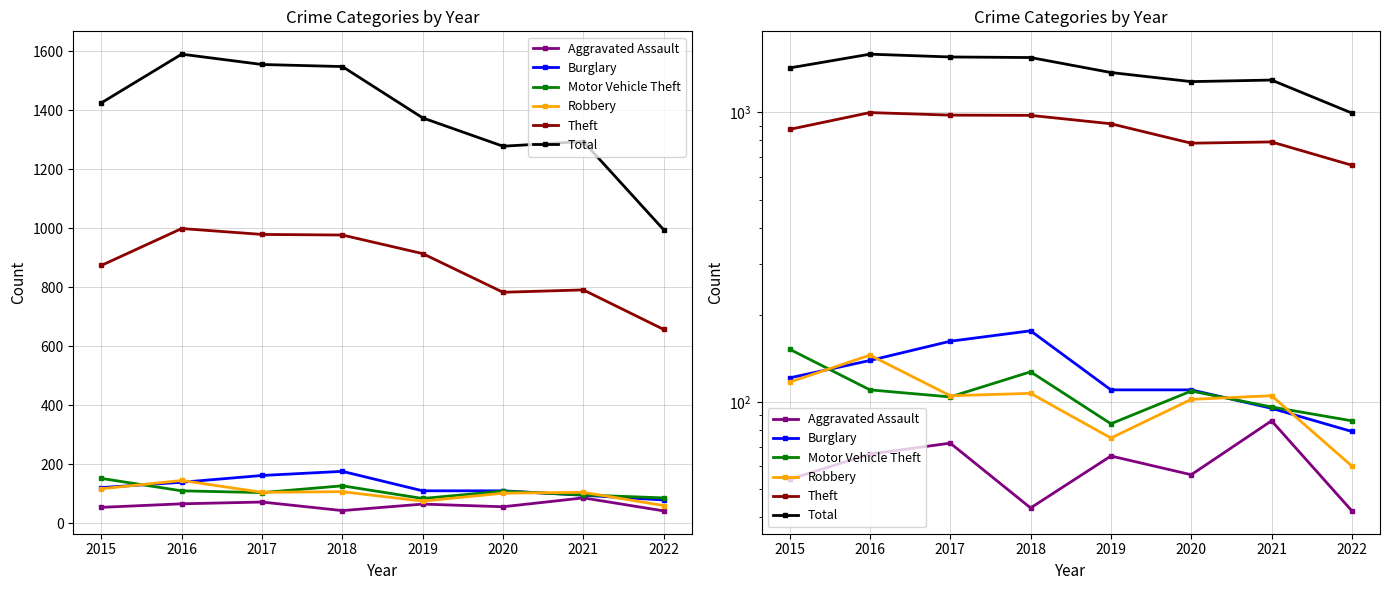

Between 2018 and 2015, which is larger?

2015